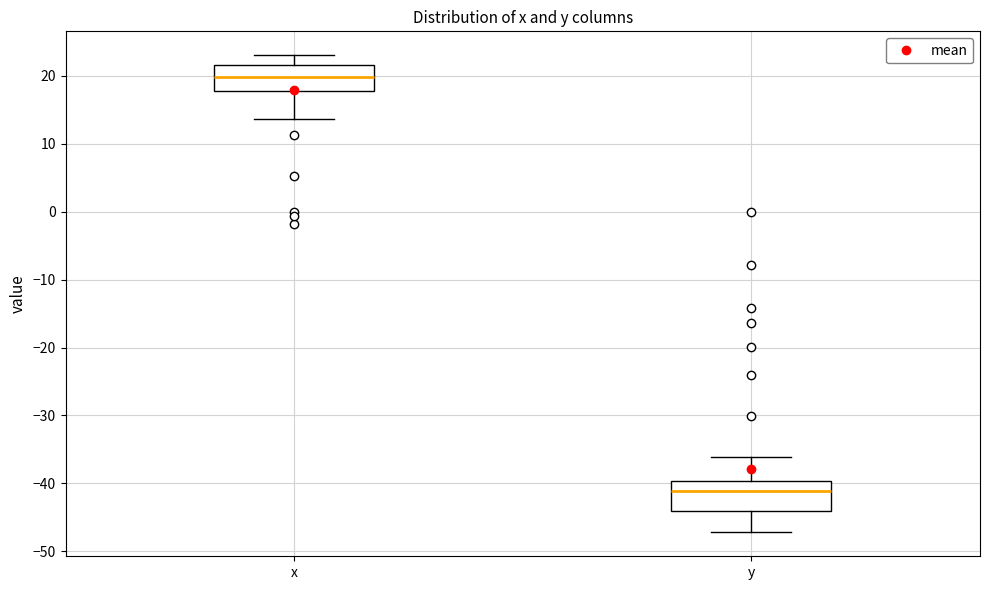

Where does the median line of the box for x sit on the y-axis? The values are not printed on the chart, so give them approximately, as read against the axis.

20